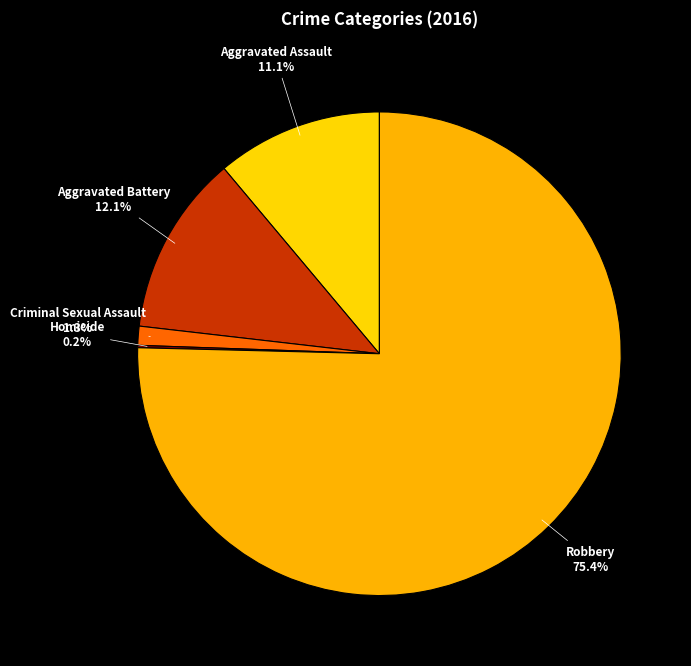

How many slices are in this pie chart?

5